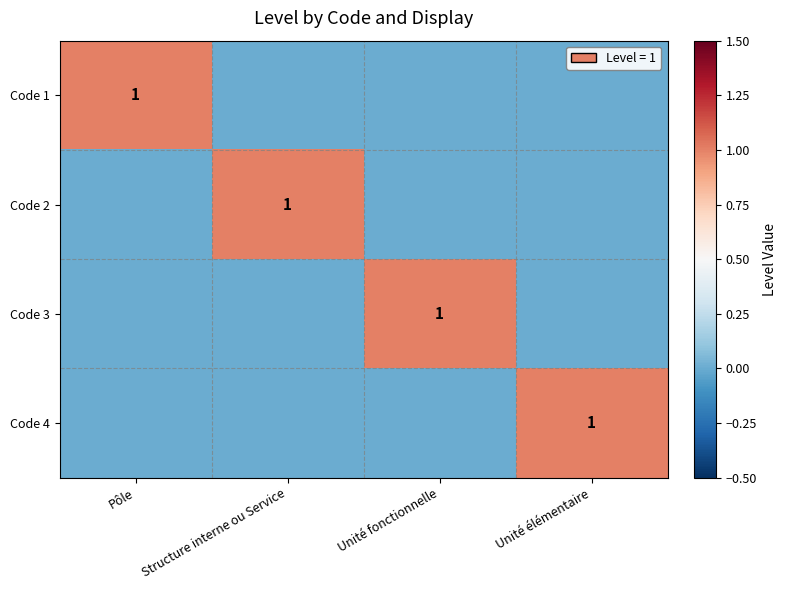

The value of Code 3 at Unité fonctionnelle is 1. True or false?

True